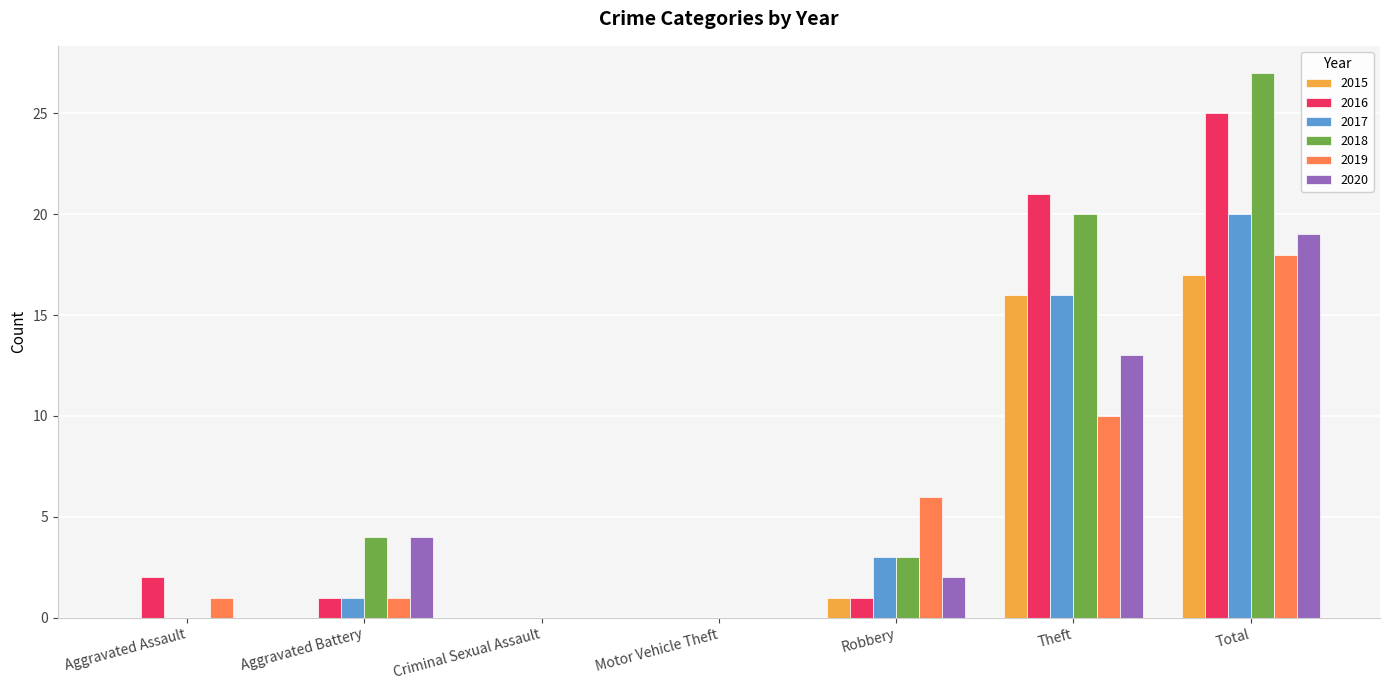

Reading right to left, transcribe all the data shown in this chart.

2015: 17	16	1	0	0	0	0
2016: 25	21	1	0	0	1	2
2017: 20	16	3	0	0	1	0
2018: 27	20	3	0	0	4	0
2019: 18	10	6	0	0	1	1
2020: 19	13	2	0	0	4	0